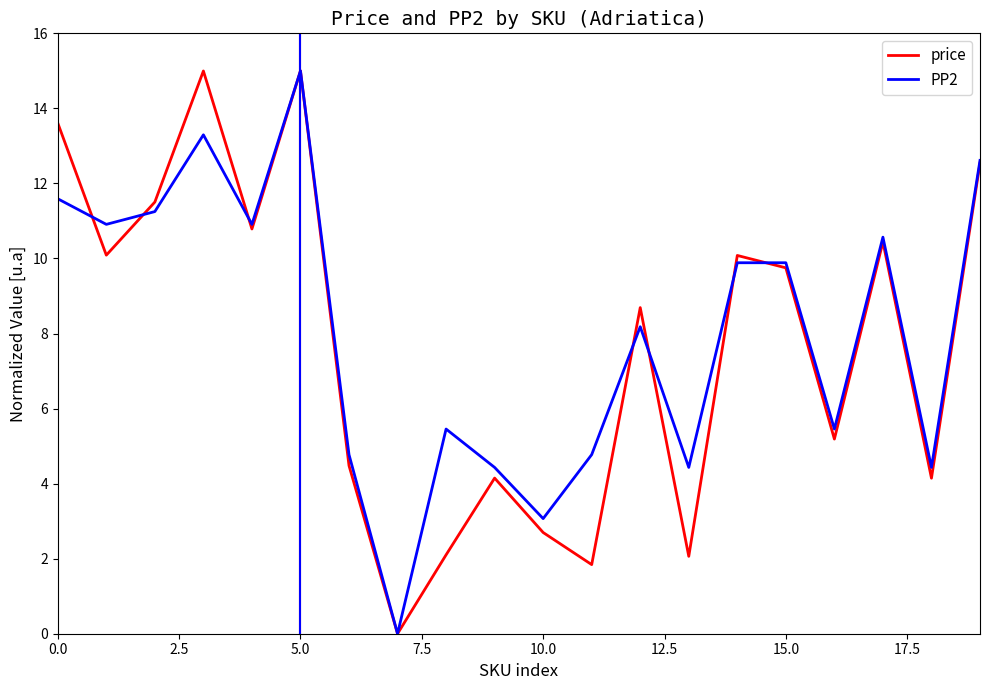

How many series are shown in this chart?

2